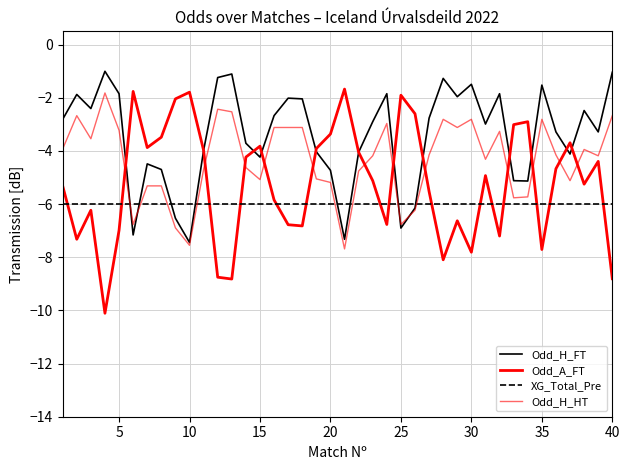

Is this an area chart (filled region under the line)?

No